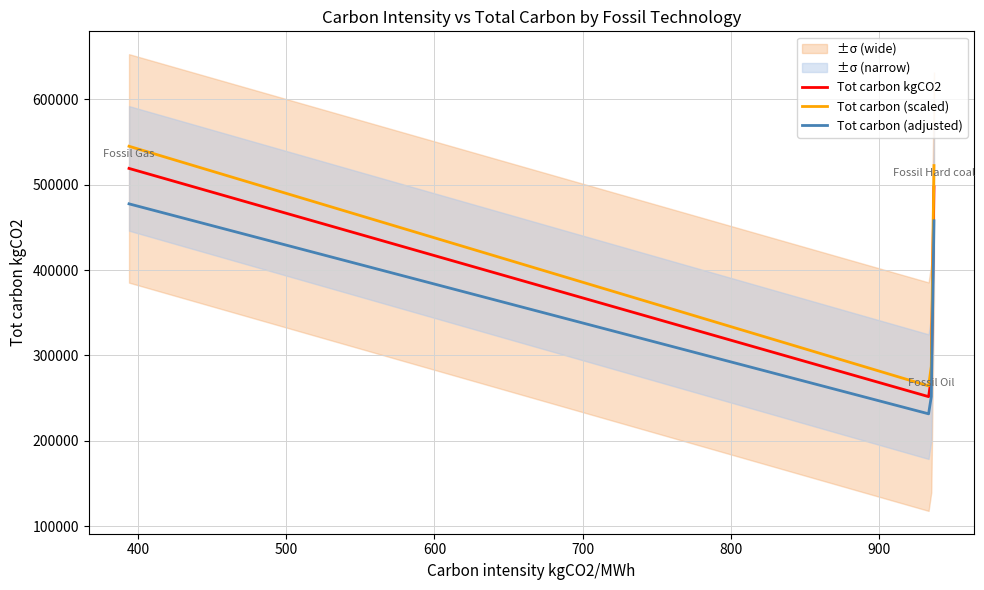

True or false: Tot carbon (scaled) and Tot carbon (adjusted) intersect in this chart.

False